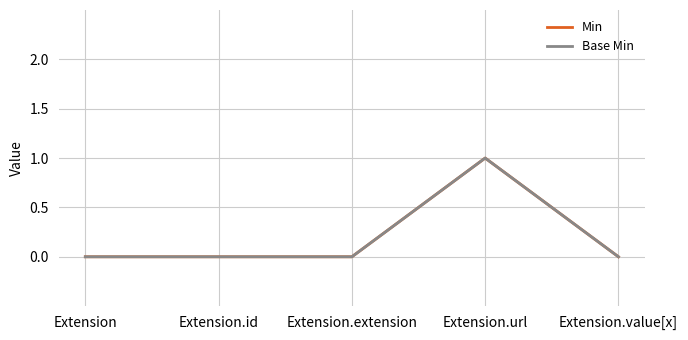

Is this an area chart (filled region under the line)?

No